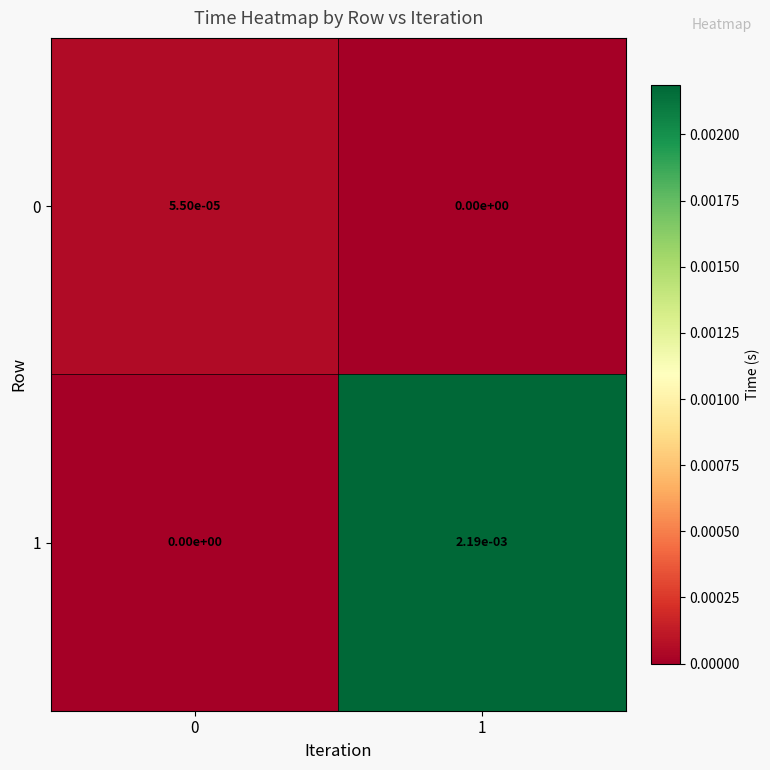

At which category is the sum across all series the highest?

1